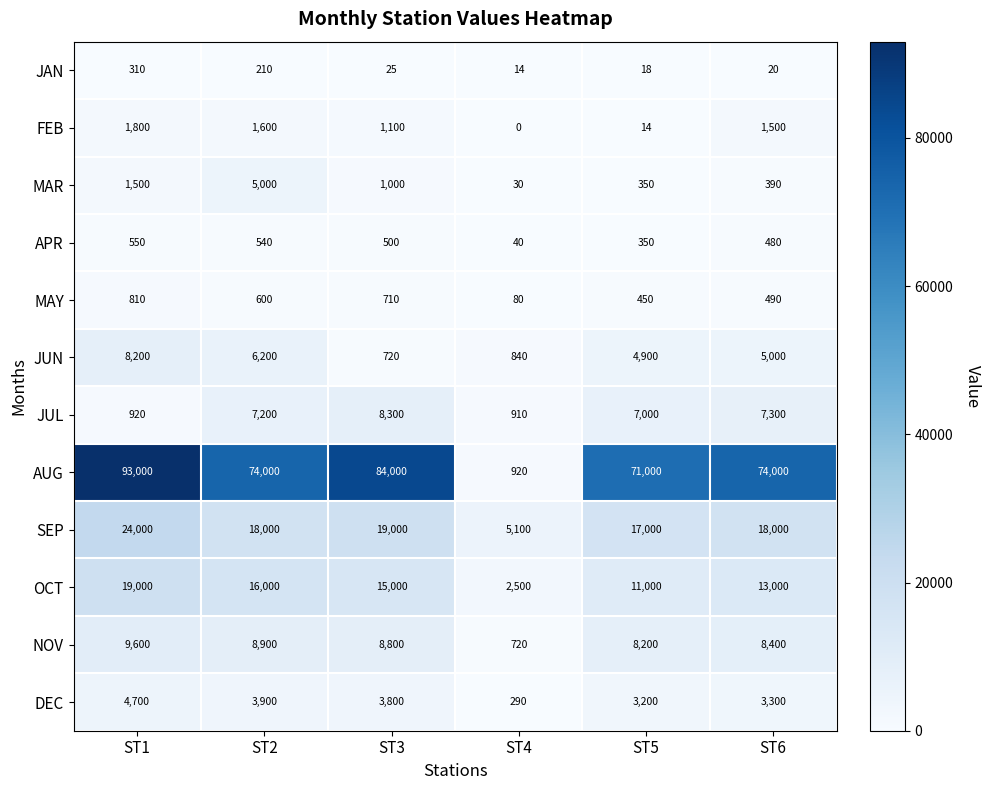

The value of AUG at ST4 is 920. True or false?

True